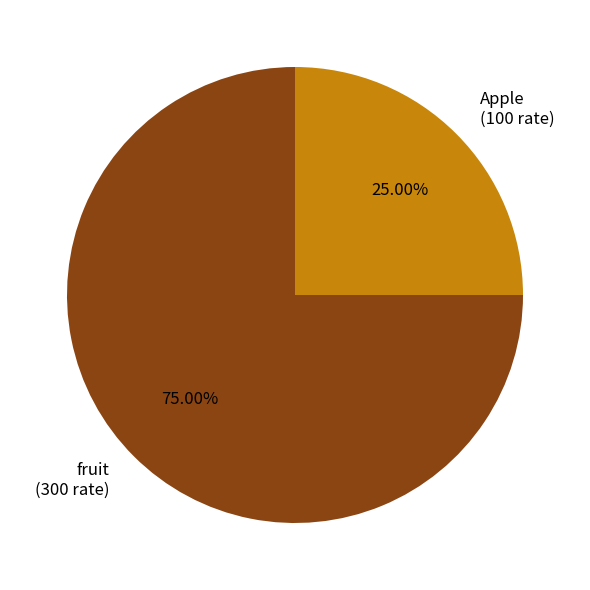

Rank the categories by value from lowest to highest.

Apple, fruit